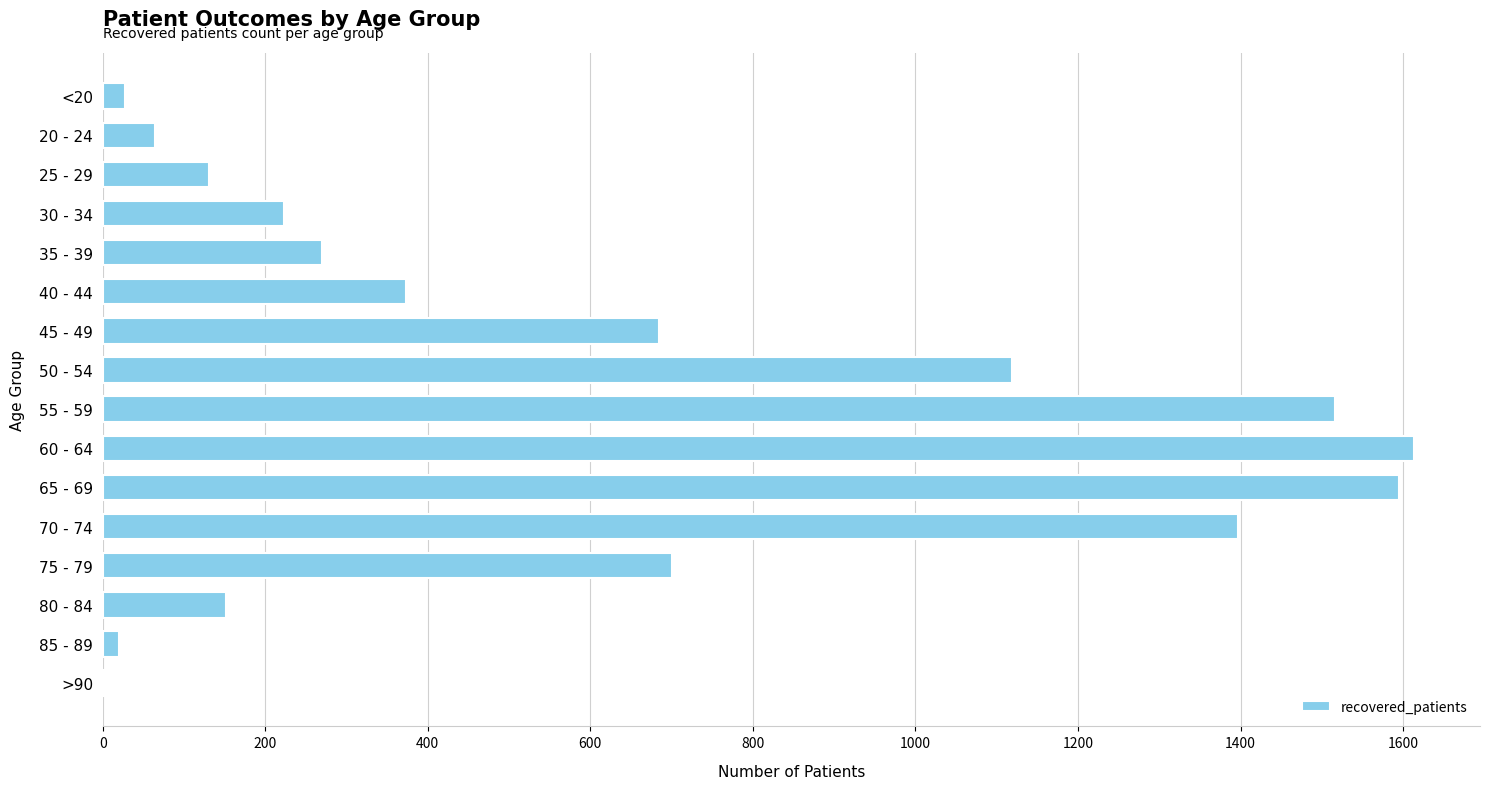

What is the average value?

618